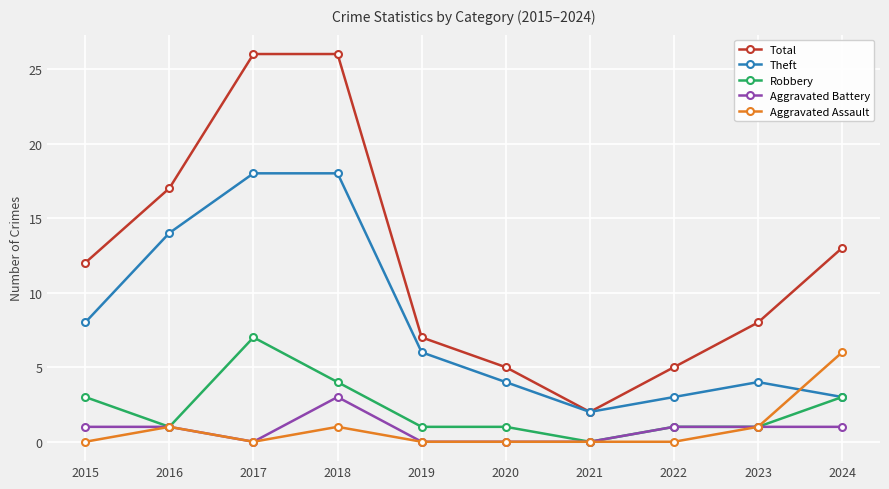

What is the sum of the Total values at 2015 and 2018?

38